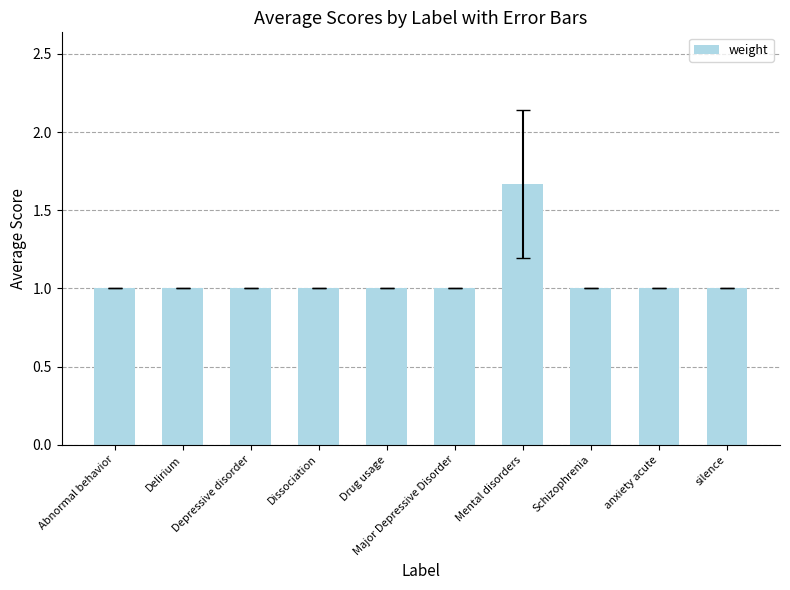

What is the smallest value displayed?

1.0